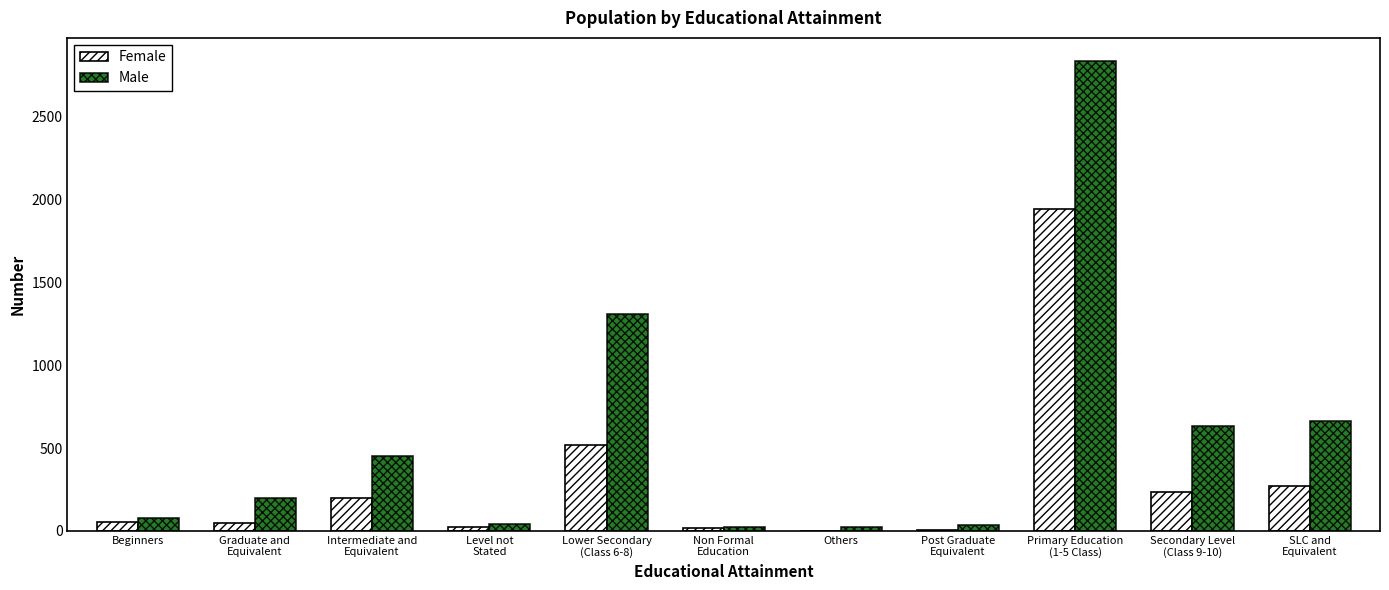

What is the maximum value for Female?

1943